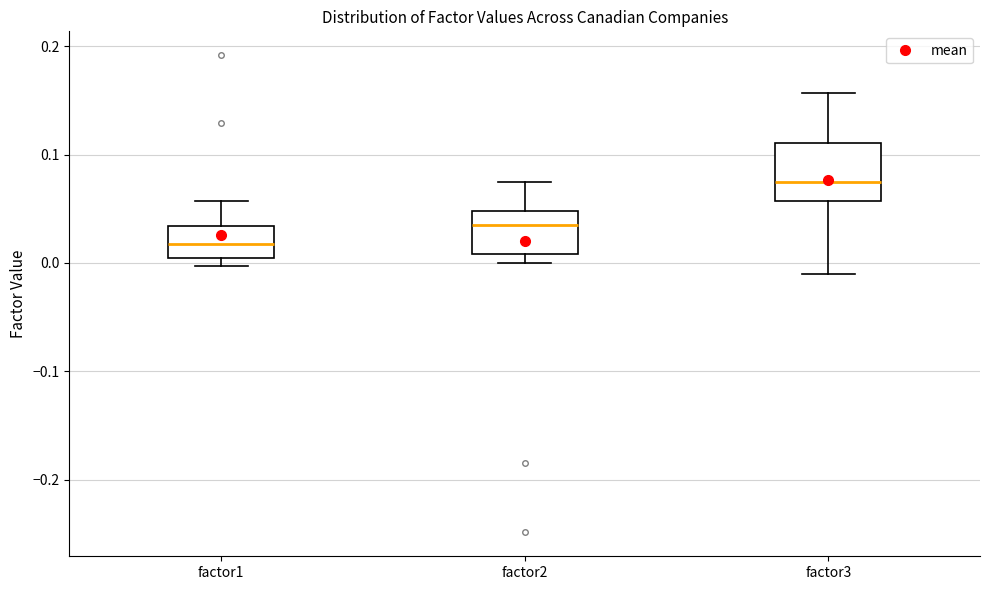

Where is the lower edge of the box for factor3 on the y-axis? The values are not printed on the chart, so give them approximately, as read against the axis.

0.06